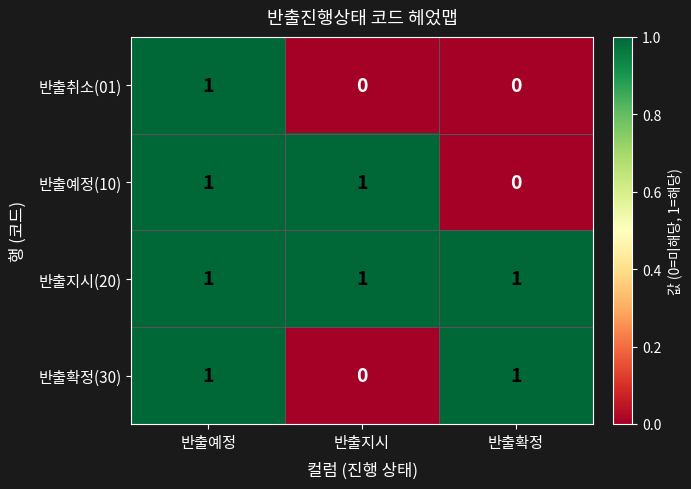

At how many categories does at least one series exceed 0?

3